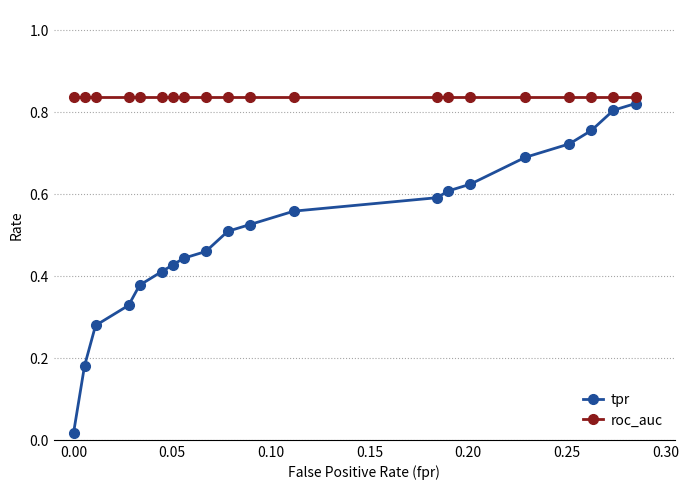

True or false: tpr and roc_auc cross at least once.

False